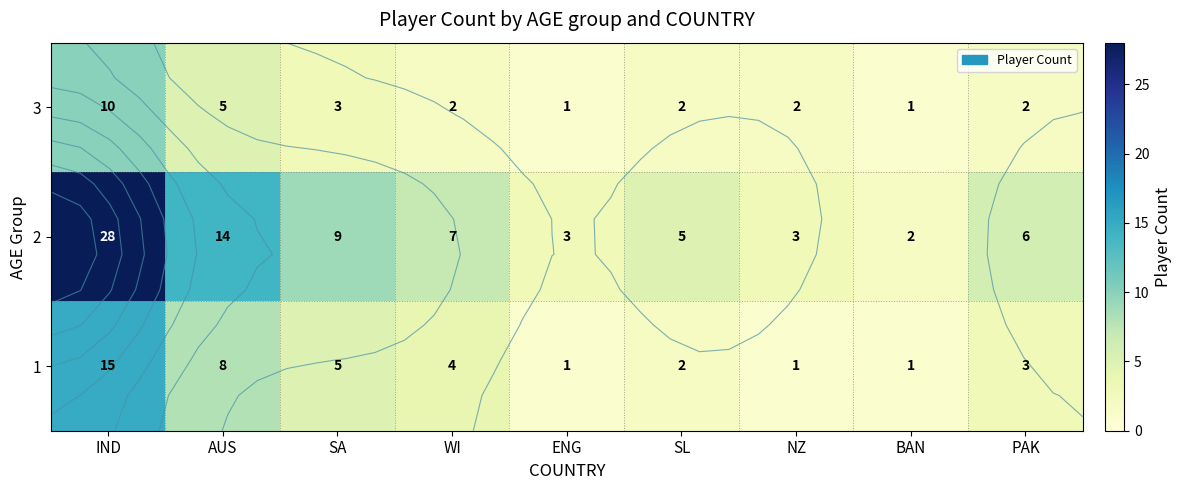

What is the difference between the 1 values at BAN and SL?

1